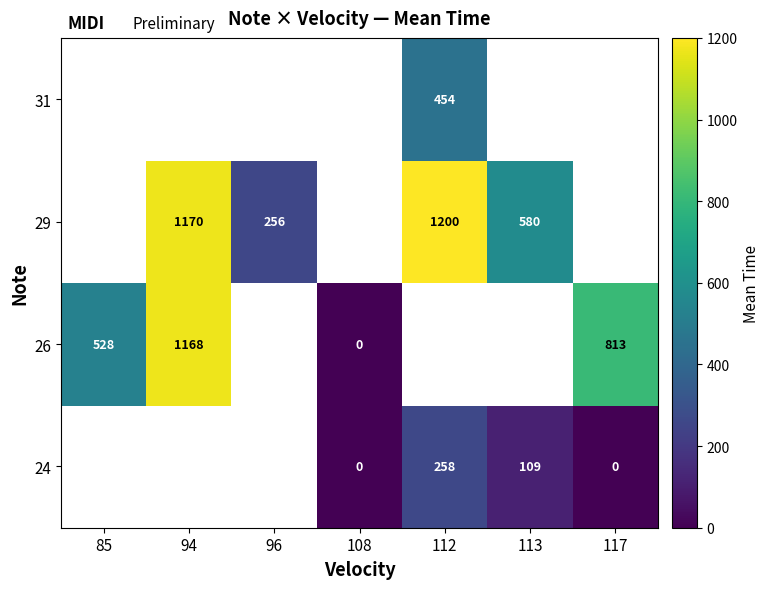

How many categories are shown in the chart?

7